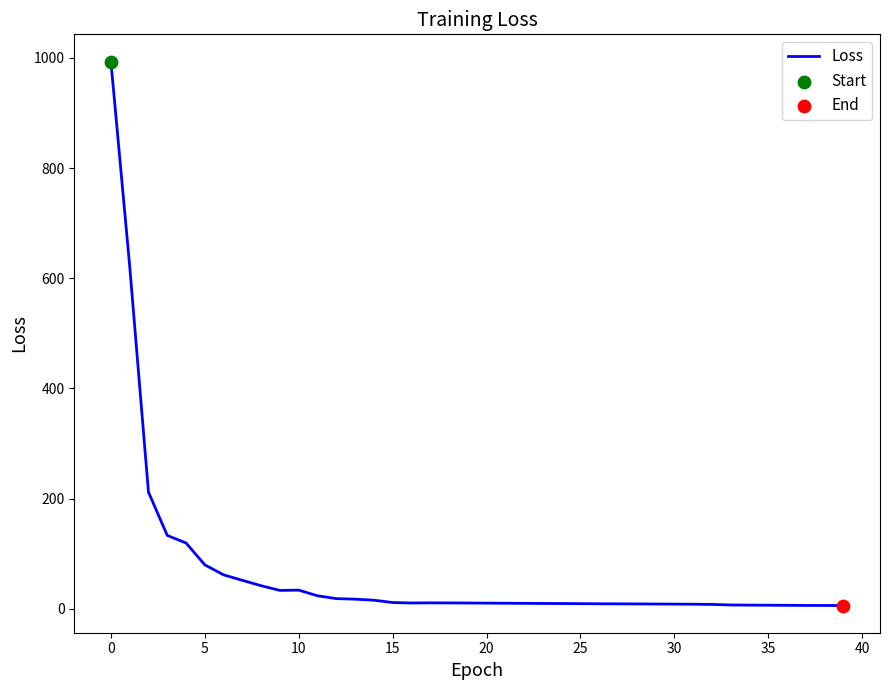

What is the maximum value shown in the chart?

993.5